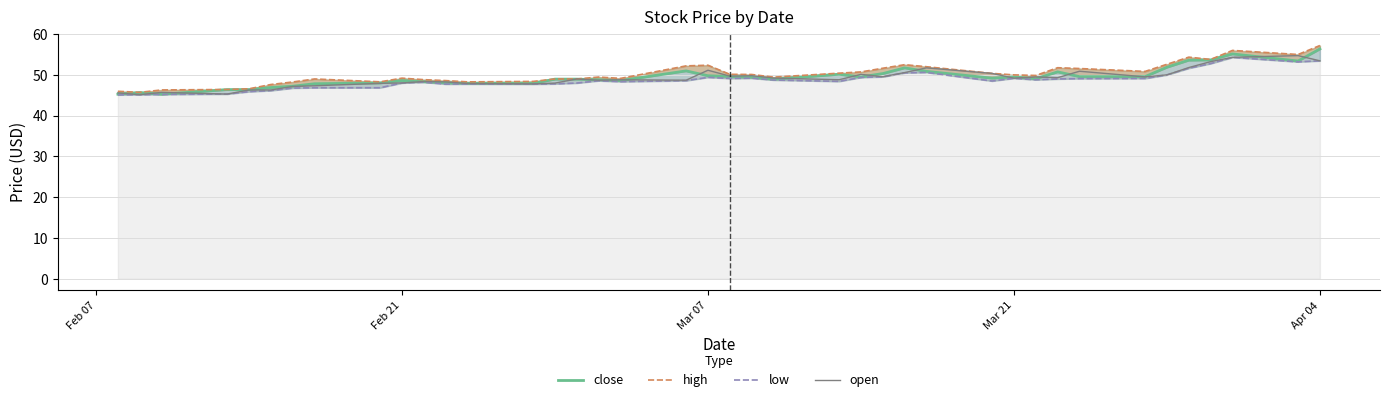

What is the highest value of the open series?

54.7